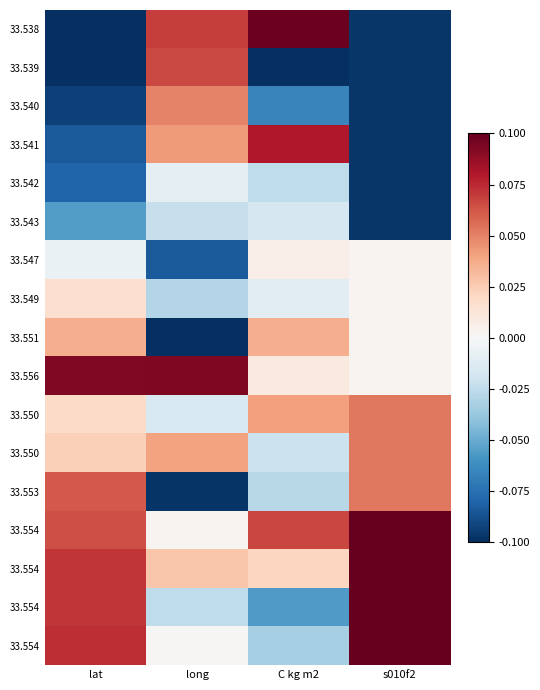

Between long and s010f2, which is larger?

long